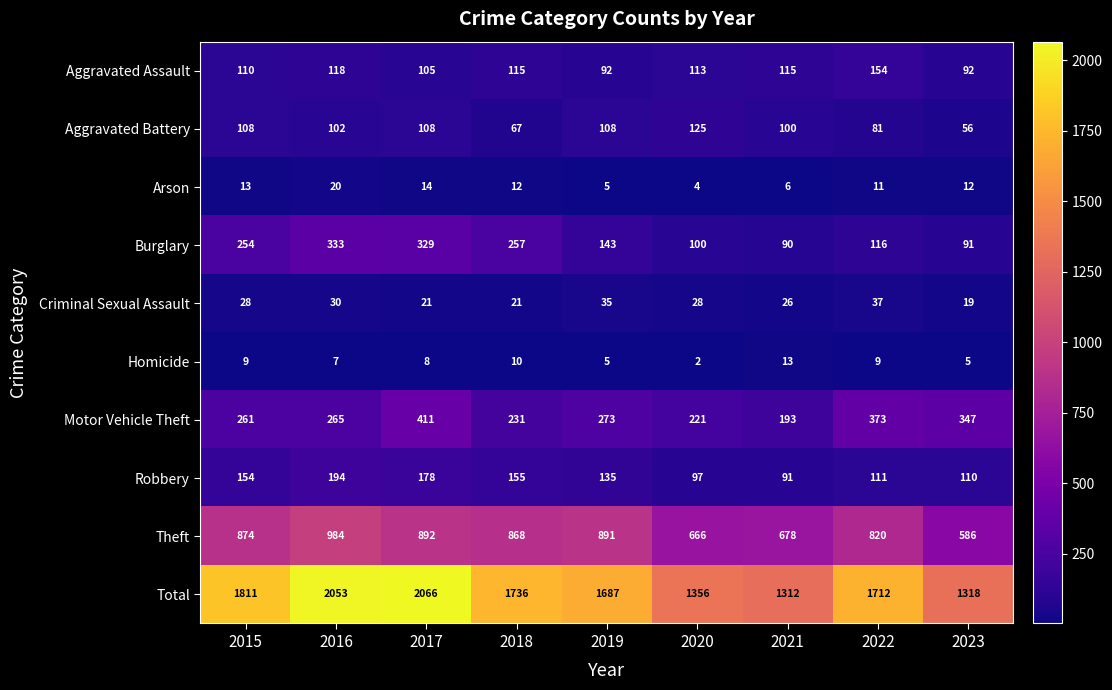

The Homicide series shows 3 at 2020. True or false?

False